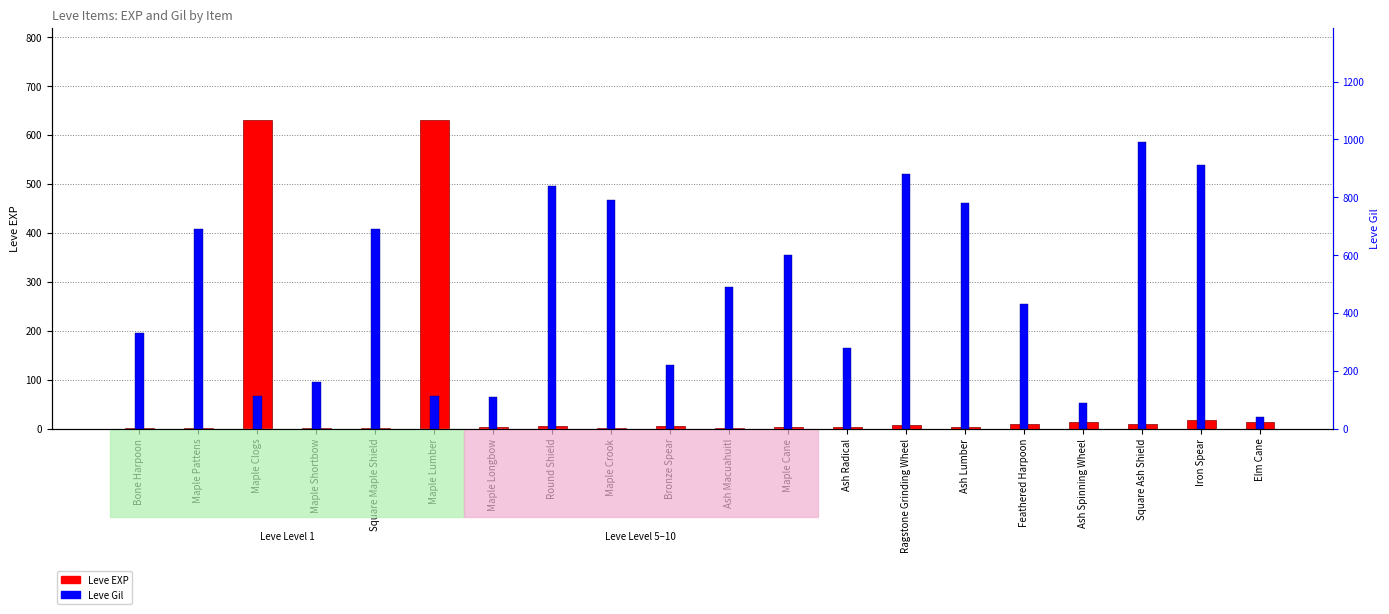

What is the difference between the maximum and second lowest values in the Leve Gil series?

900